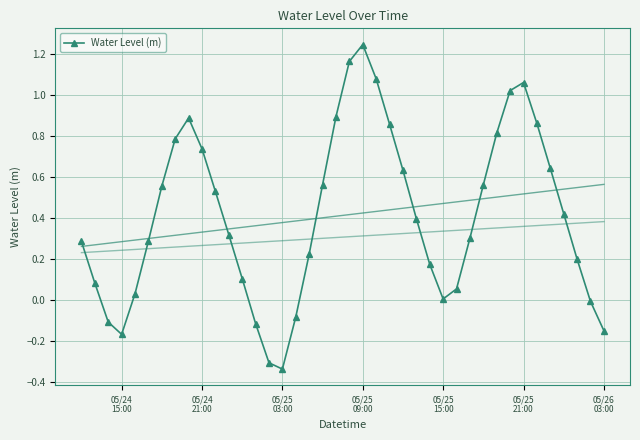

How many data points are above 0?

32